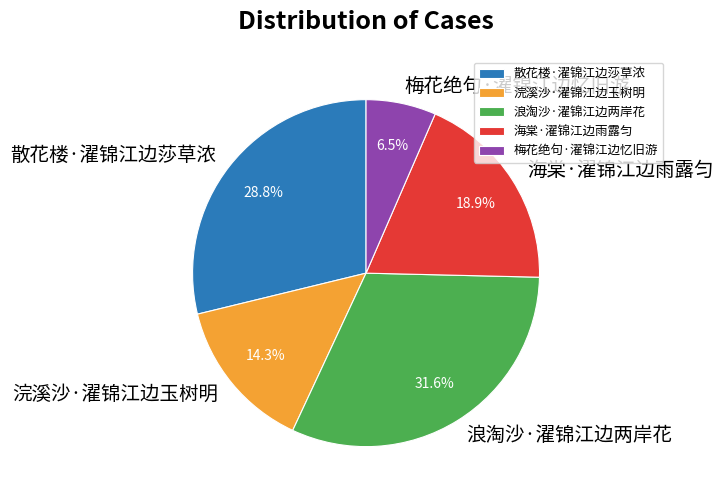

Do 梅花绝句·濯锦江边忆旧游 and 浣溪沙·濯锦江边玉树明 together represent more than half of the pie?

No